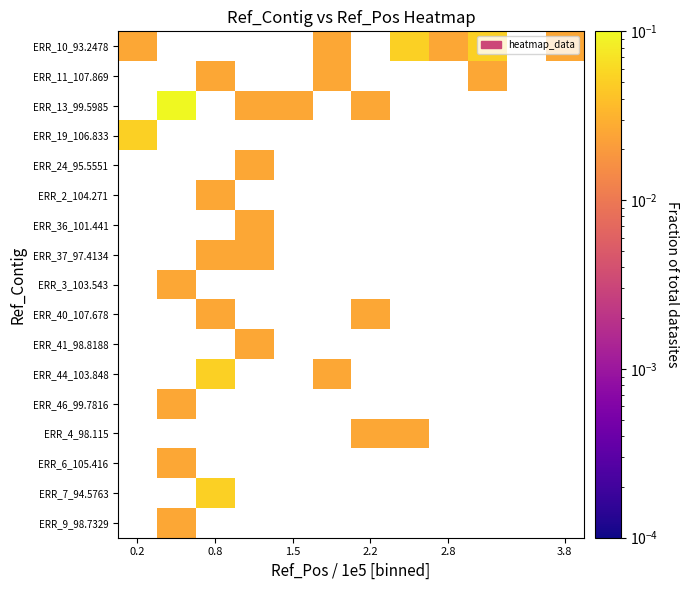

Which has a higher value, 2.2 or 1.5?

1.5